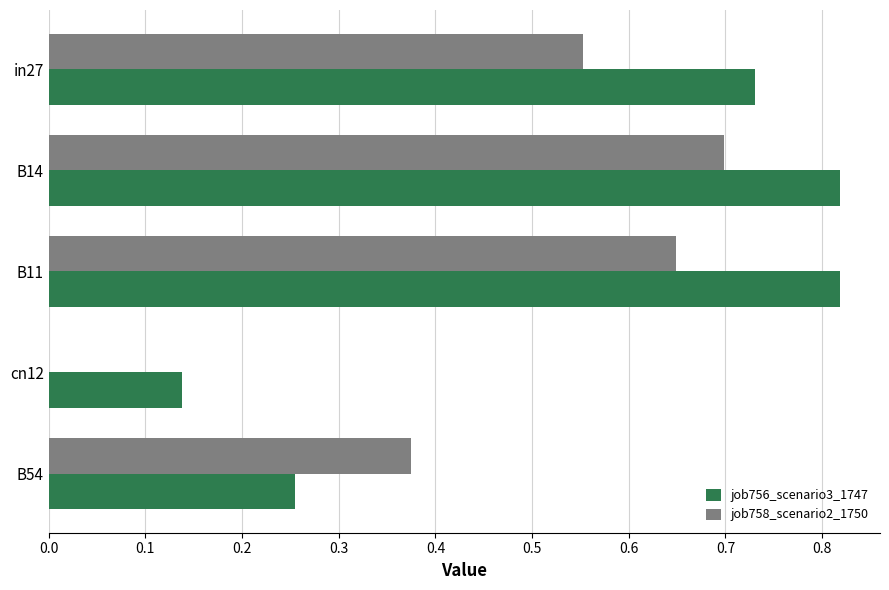

Is it true that job758_scenario2_1750 equals 0.7 at B14?

True